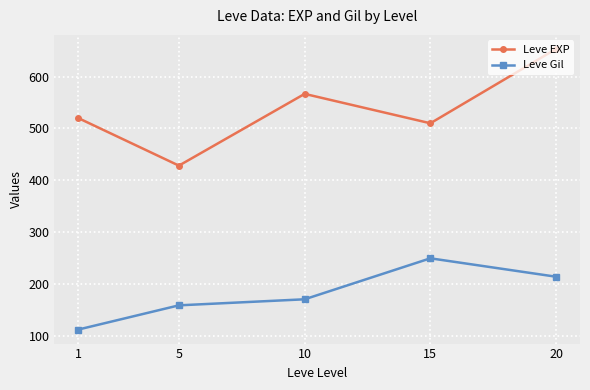

What is the total value across all series at 1?

632.3